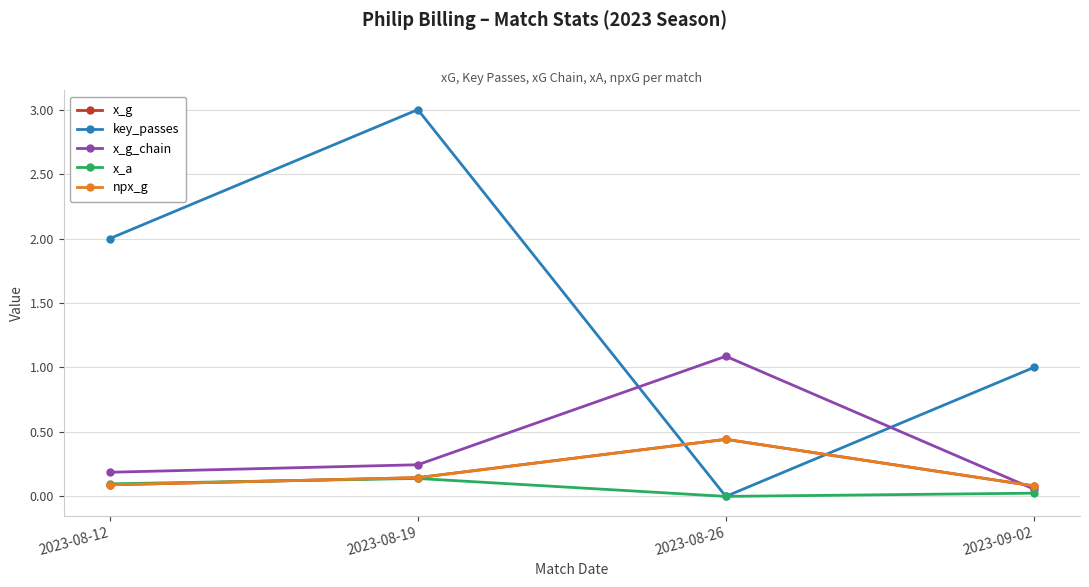

Does the chart display data point markers on the line(s)?

Yes